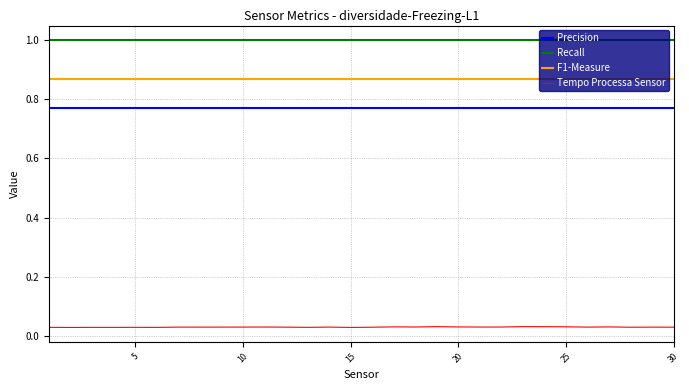

True or false: Tempo Processa Sensor and Recall intersect in this chart.

False